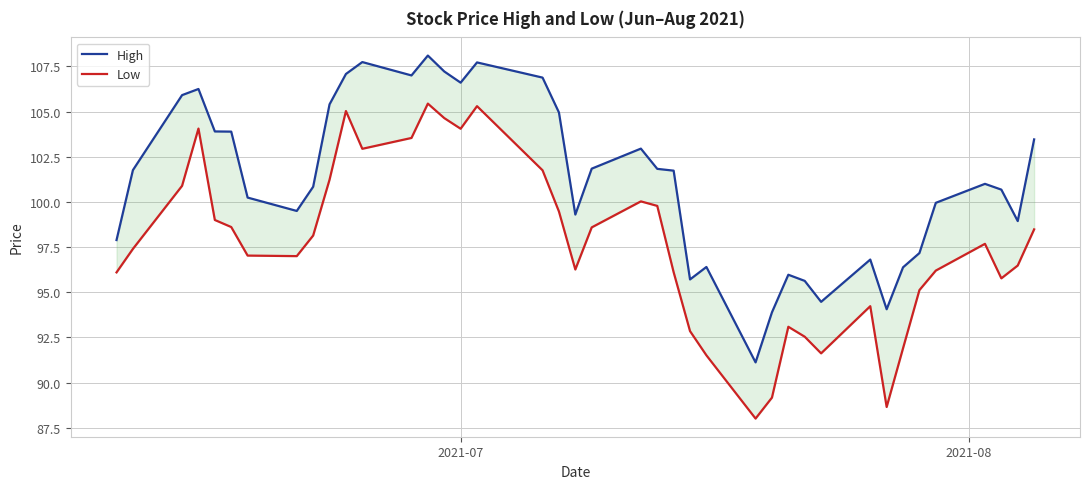

What is the average value of the Low series?

97.6